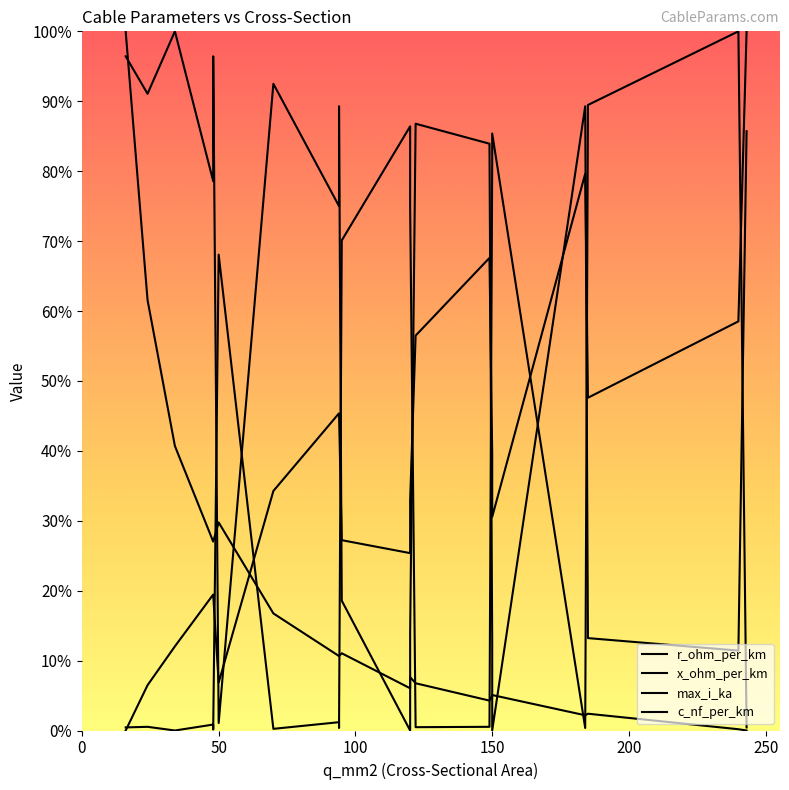

How many intersections are there between x_ohm_per_km and max_i_ka?

7